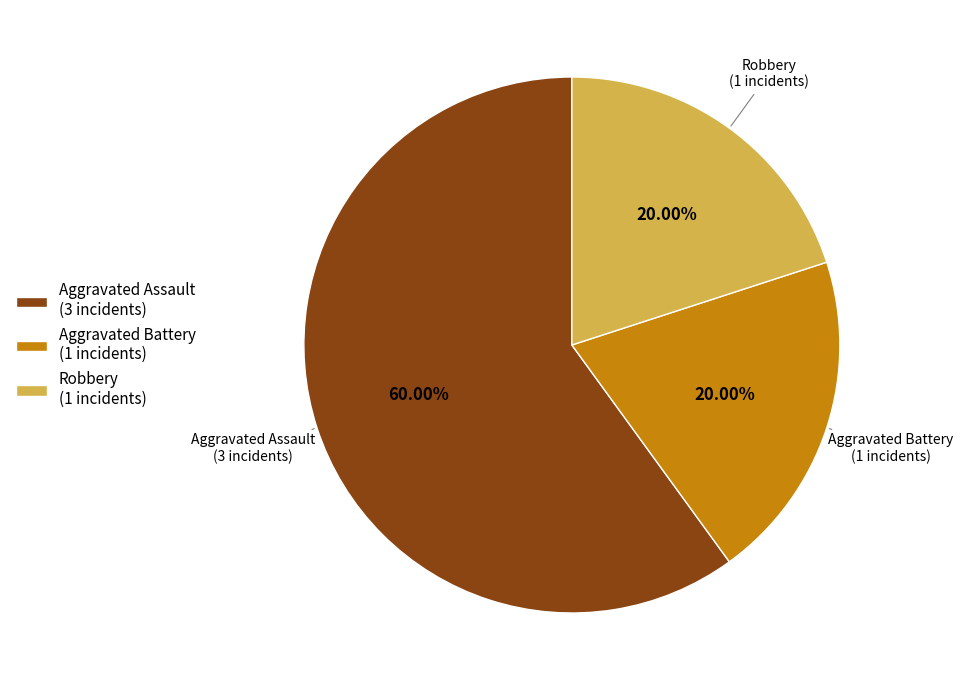

How many segments does this pie chart have?

3